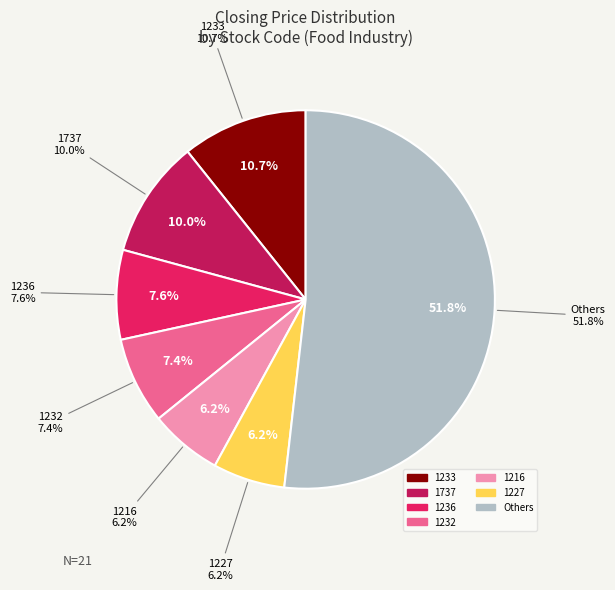

Is there any slice that represents more than half of the pie?

No